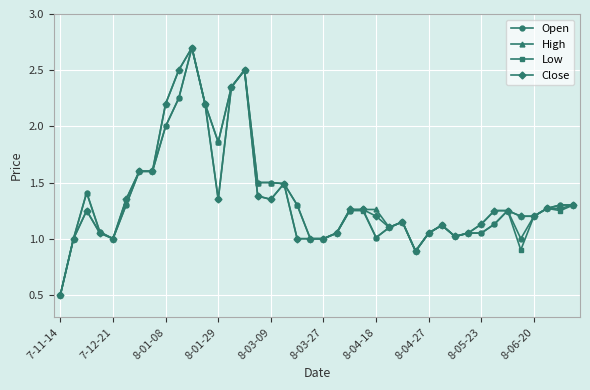

What is the maximum value for High?

2.7